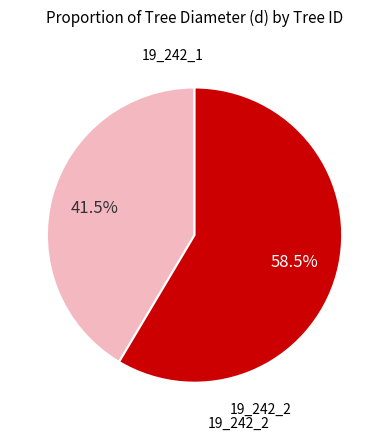

Rank the categories by value from highest to lowest.

19_242_2, 19_242_1